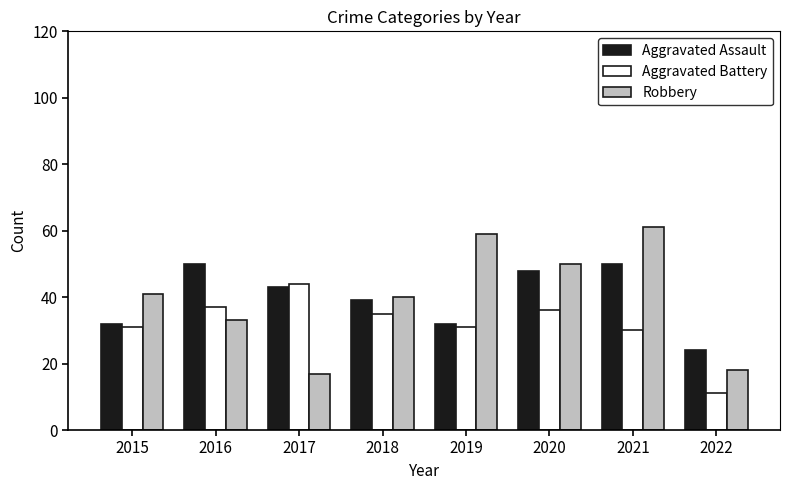

What value does the Aggravated Battery series have at 2018?

35